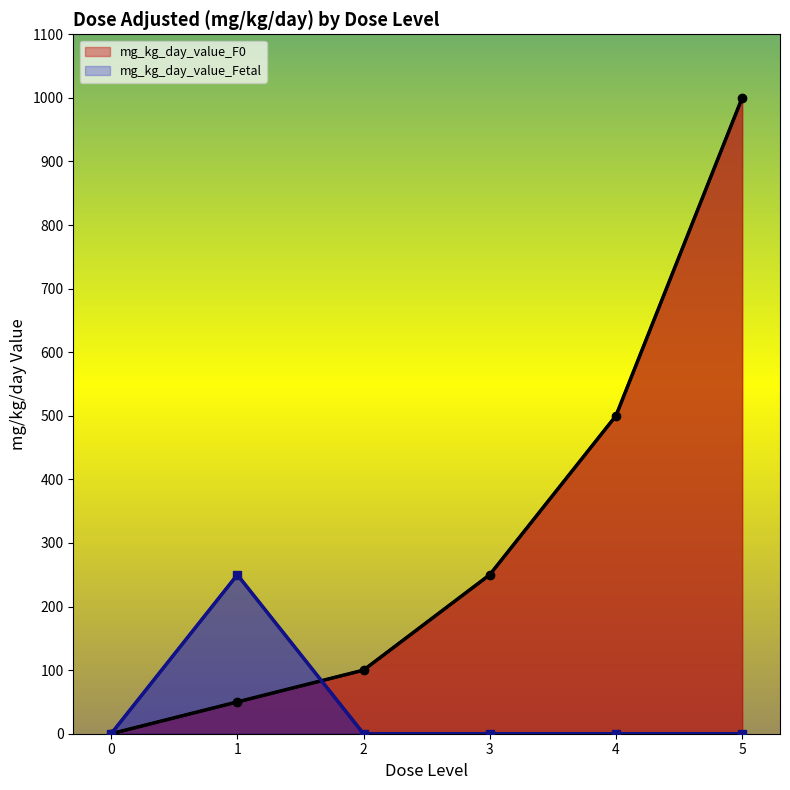

What is the difference between the second highest and minimum values in the mg_kg_day_value_F0 series?

500